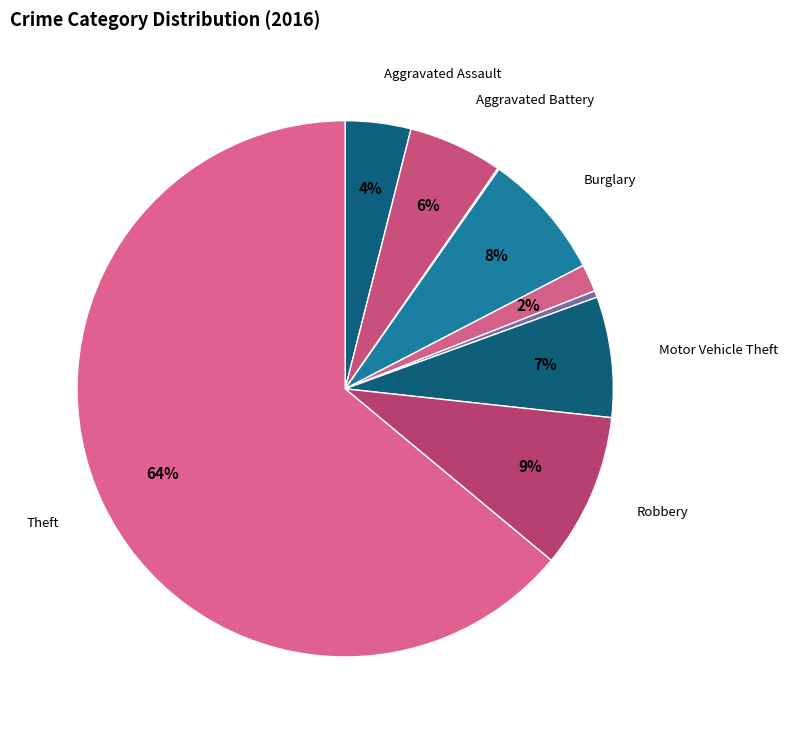

Which category accounts for the majority?

Theft